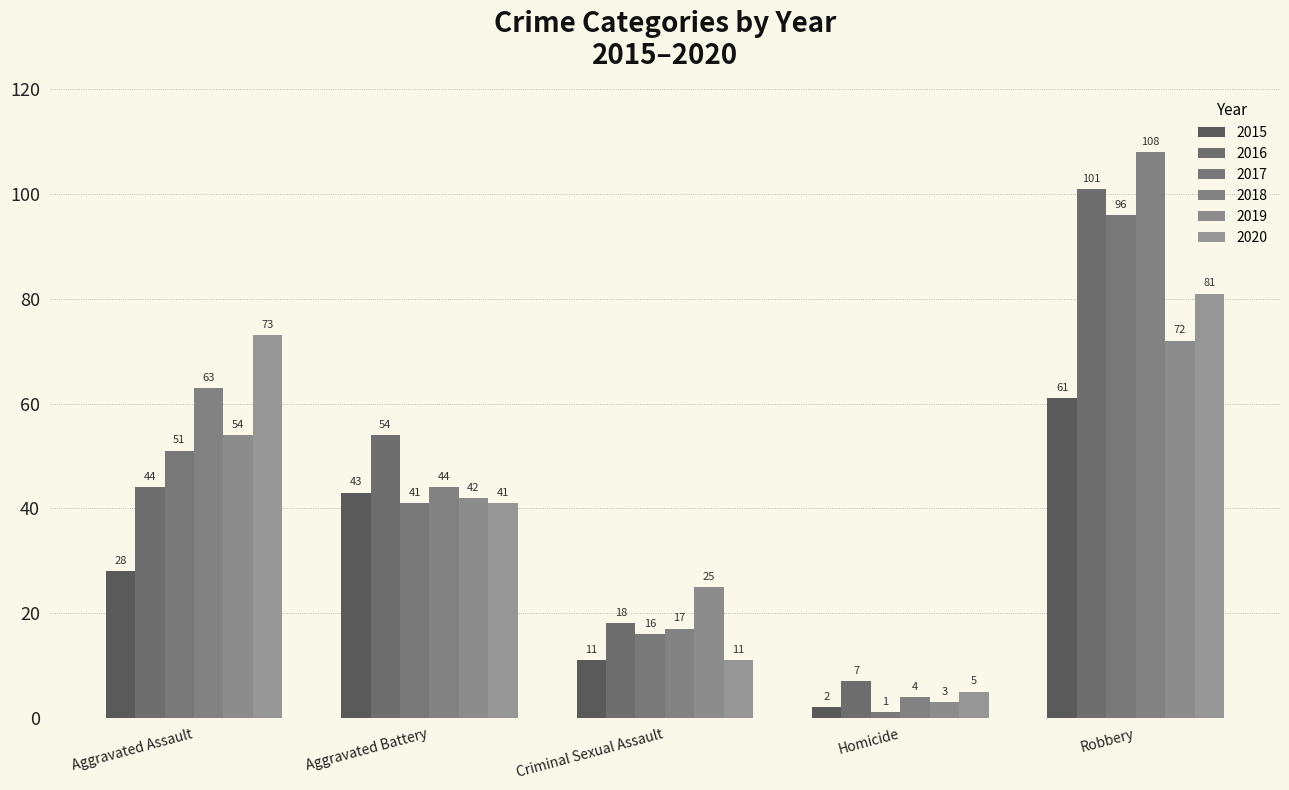

Is the value of 2020 at Homicide greater than the value of 2019 at Aggravated Assault?

No